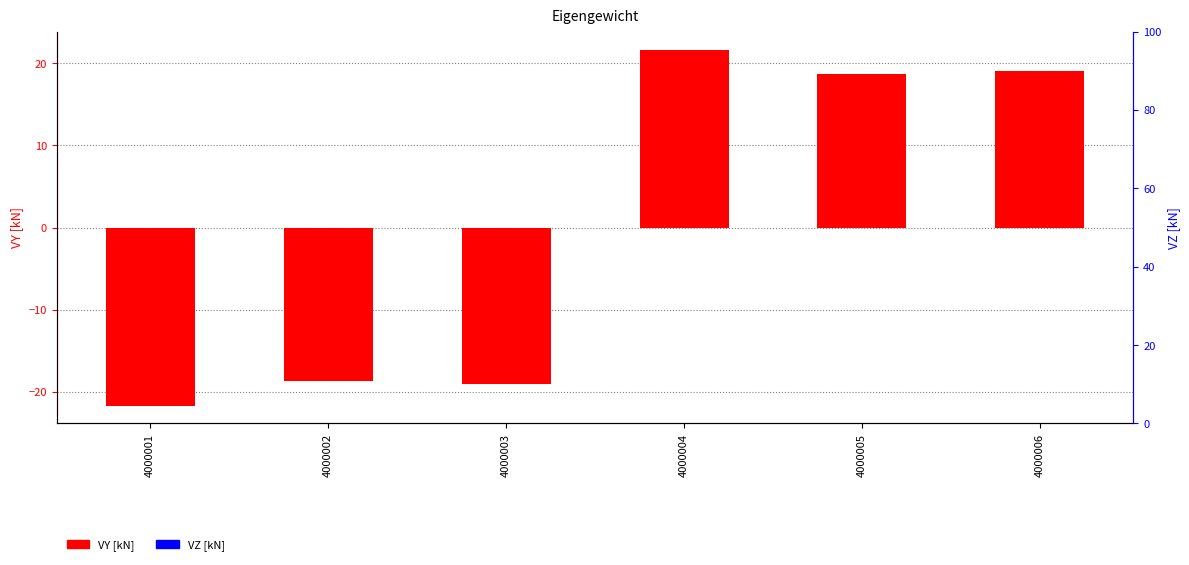

What is the maximum value shown in the chart?

21.7